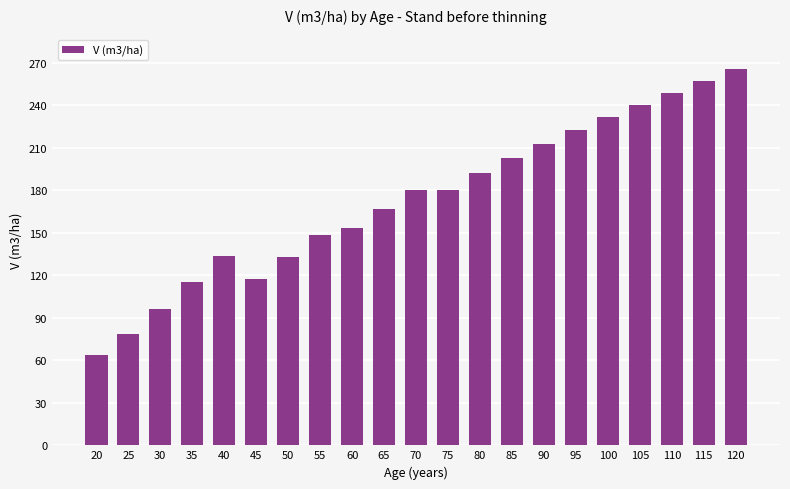

What is the difference between the second highest and second lowest values?

178.6